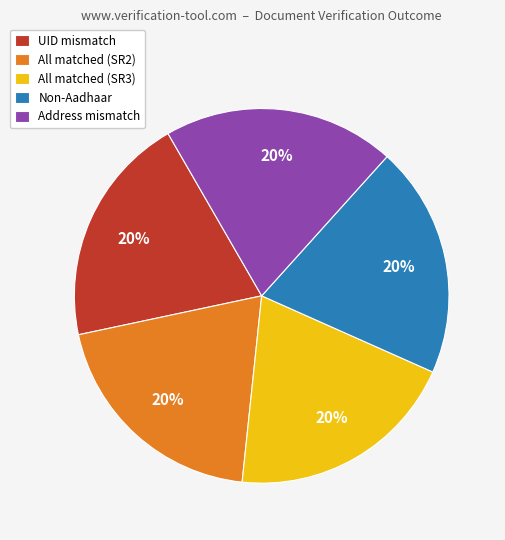

Do Non-Aadhaar and Address mismatch together represent more than half of the pie?

No